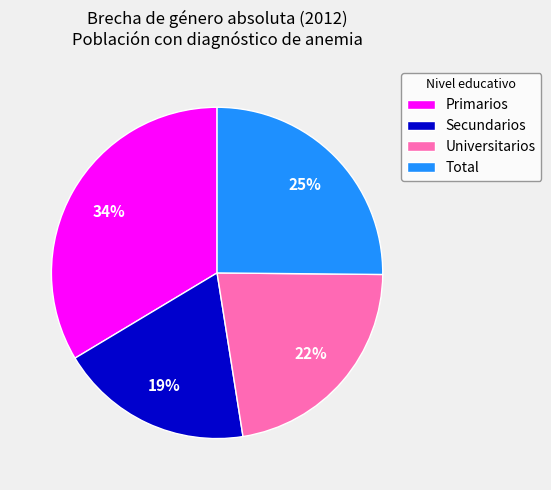

Which has a higher value, Total or Secundarios?

Total